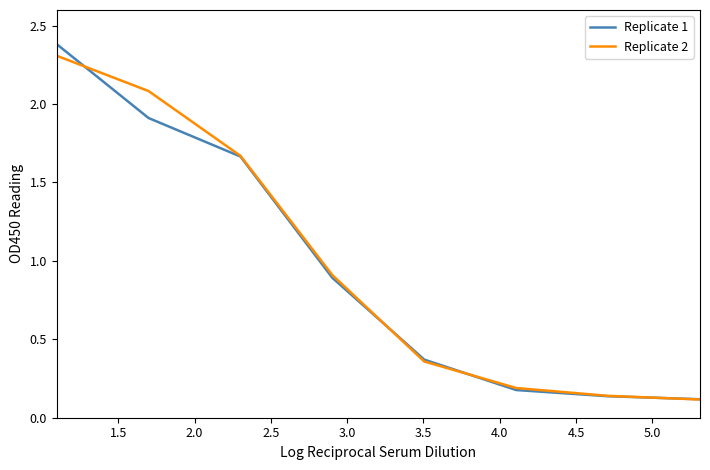

What is the maximum value shown in the chart?

2.4